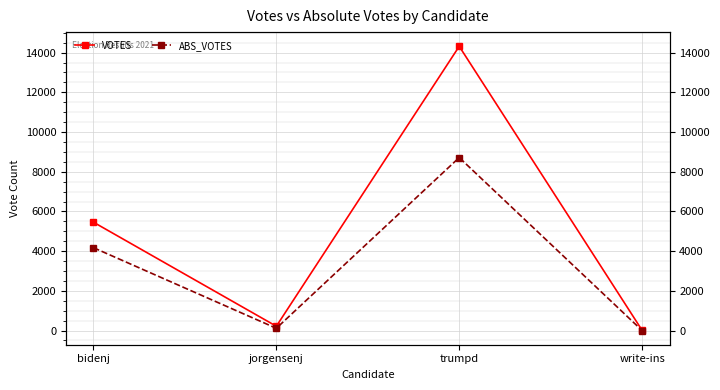

Where is ABS_VOTES nearest to the value 4357?

bidenj